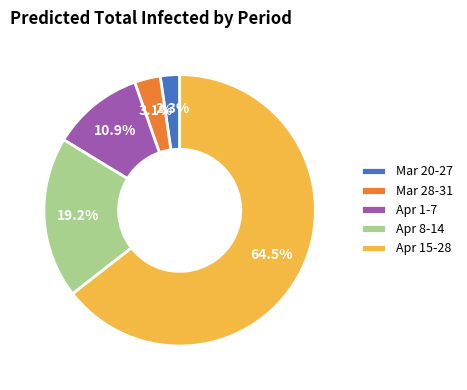

Rank the categories by value from highest to lowest.

Apr 15-28, Apr 8-14, Apr 1-7, Mar 28-31, Mar 20-27